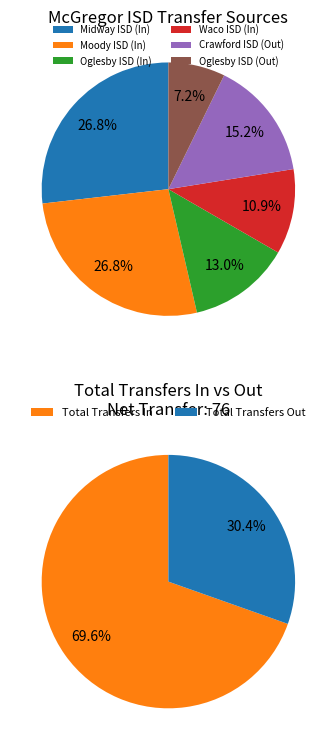

Rank the categories by value from lowest to highest.

Oglesby ISD (Out), Waco ISD, Oglesby ISD, Crawford ISD (Out), Midway ISD, Moody ISD